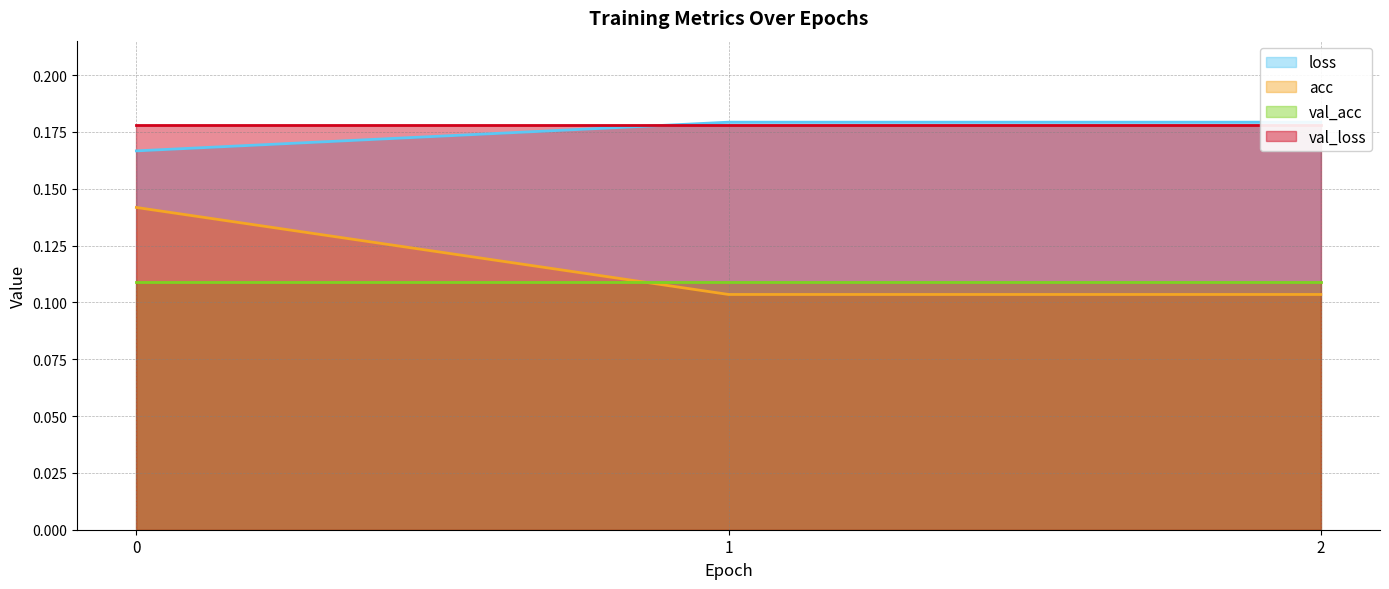

The value of acc at 0 is 0.2. True or false?

False